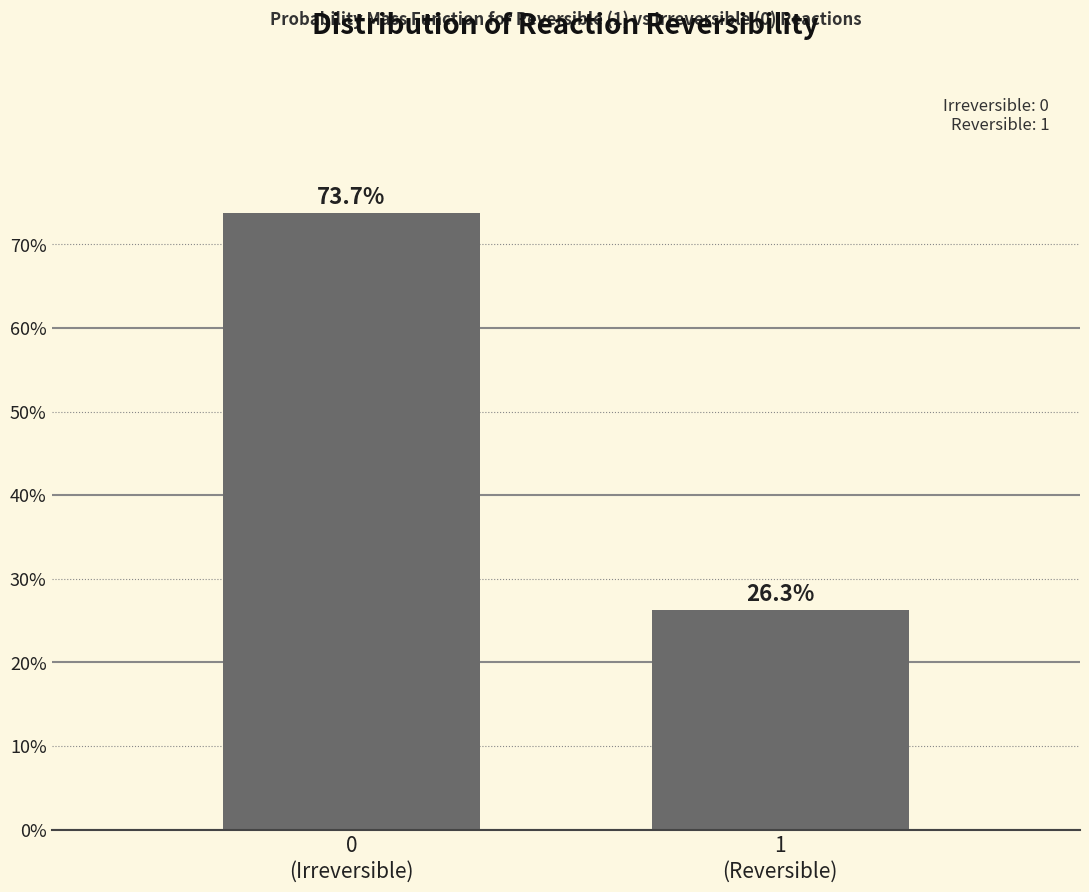

Reading left to right, list all the values displayed in this chart.

73.7	26.3